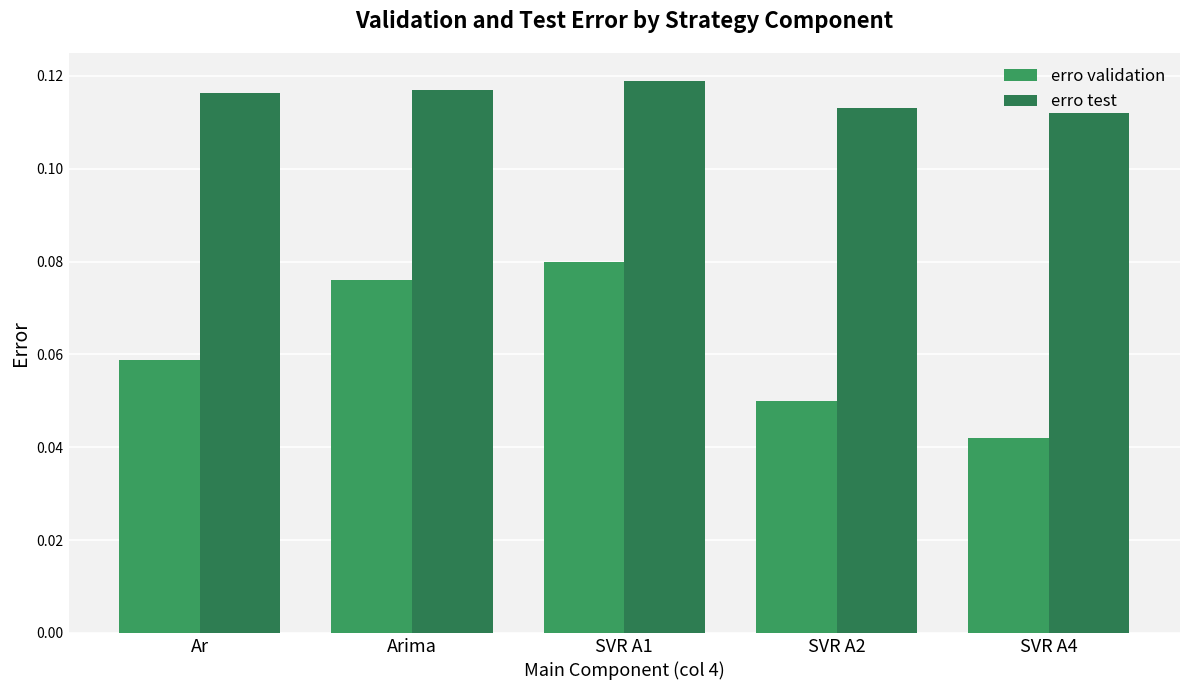

What is the value of the erro validation bar at the 4th from the left?

0.1